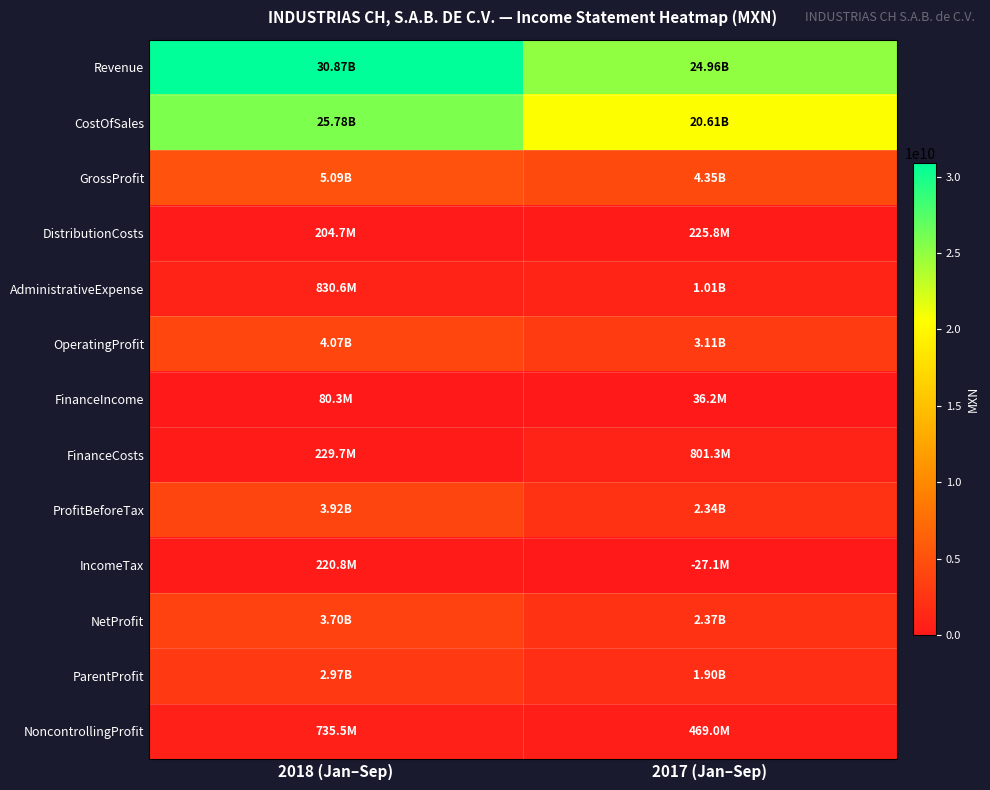

Which has a higher value, 2018 (Jan–Sep) or 2017 (Jan–Sep)?

2018 (Jan–Sep)